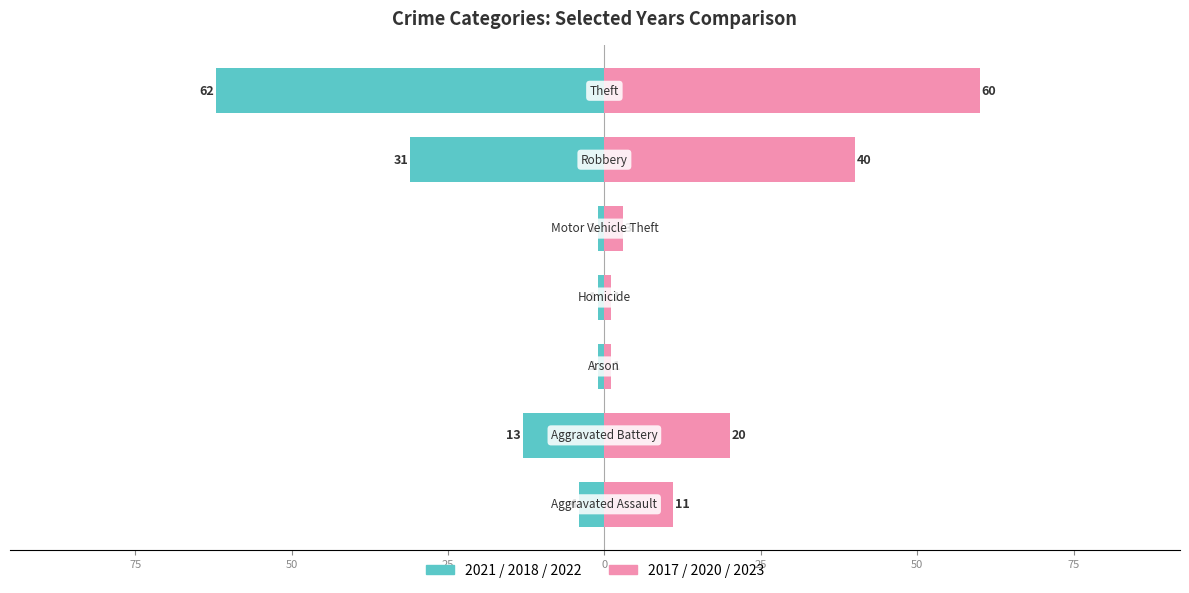

Is the value of 2021/2018/2022 at 50 greater than the value of 2017/2020/2023 at 25?

No